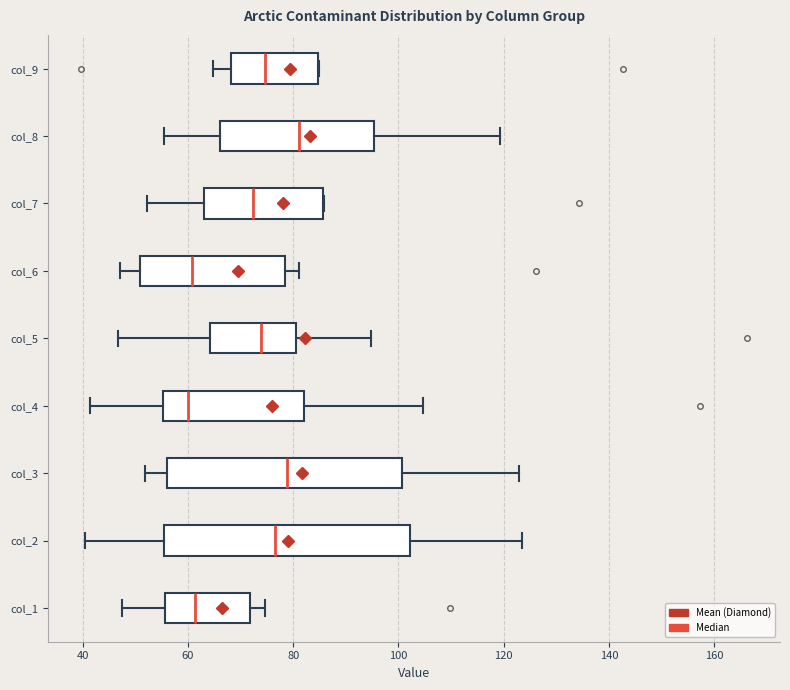

Where does the median line of the box for col_2 sit on the x-axis? The values are not printed on the chart, so give them approximately, as read against the axis.

76